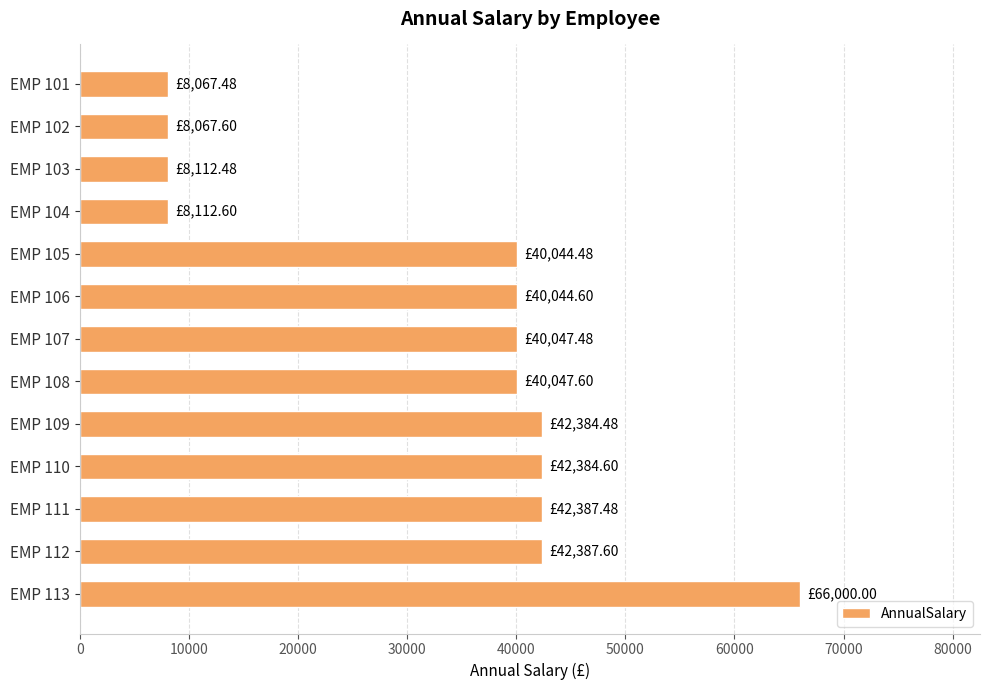

What is the change in value from EMP 104 to EMP 109?

+34271.9